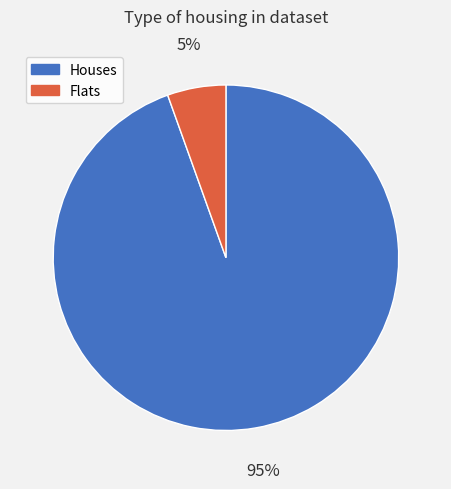

Which category has the smallest portion of the pie?

Flats